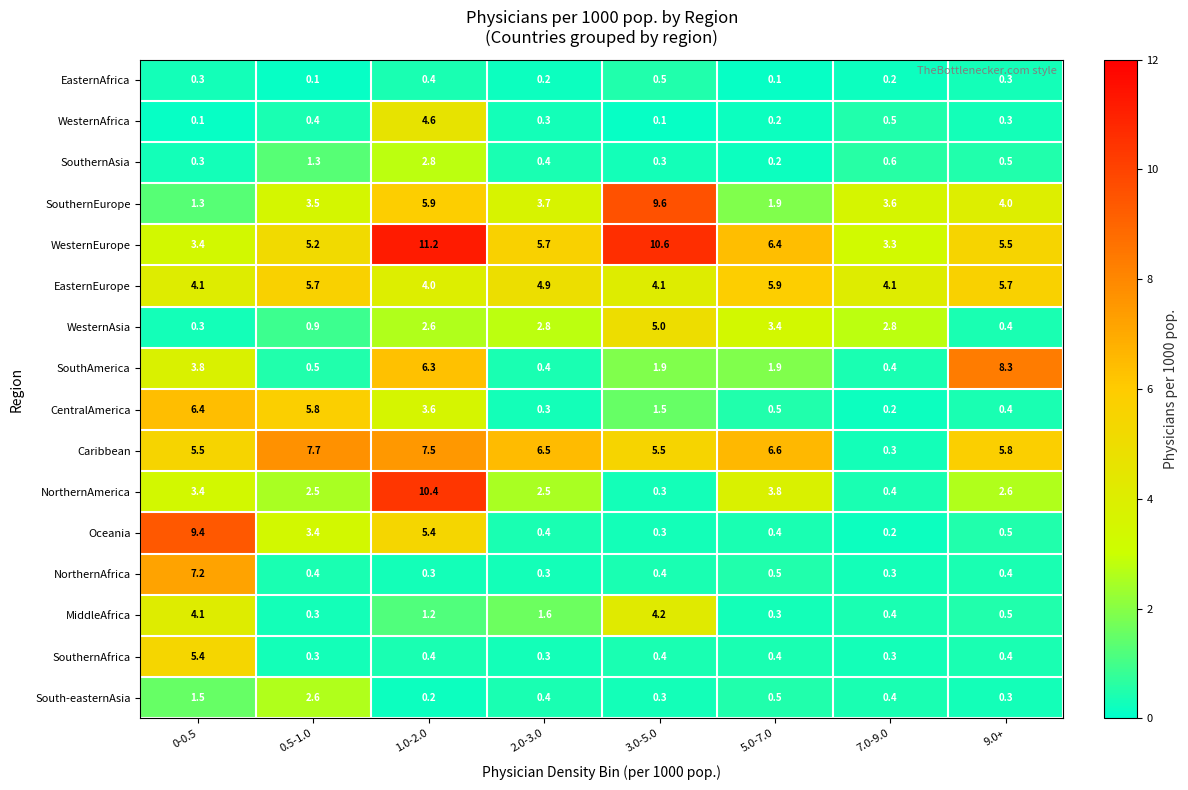

Rank the series by their maximum value, from lowest to highest.

EasternAfrica, South-easternAsia, SouthernAsia, MiddleAfrica, WesternAfrica, WesternAsia, SouthernAfrica, EasternEurope, CentralAmerica, NorthernAfrica, Caribbean, SouthAmerica, Oceania, SouthernEurope, NorthernAmerica, WesternEurope